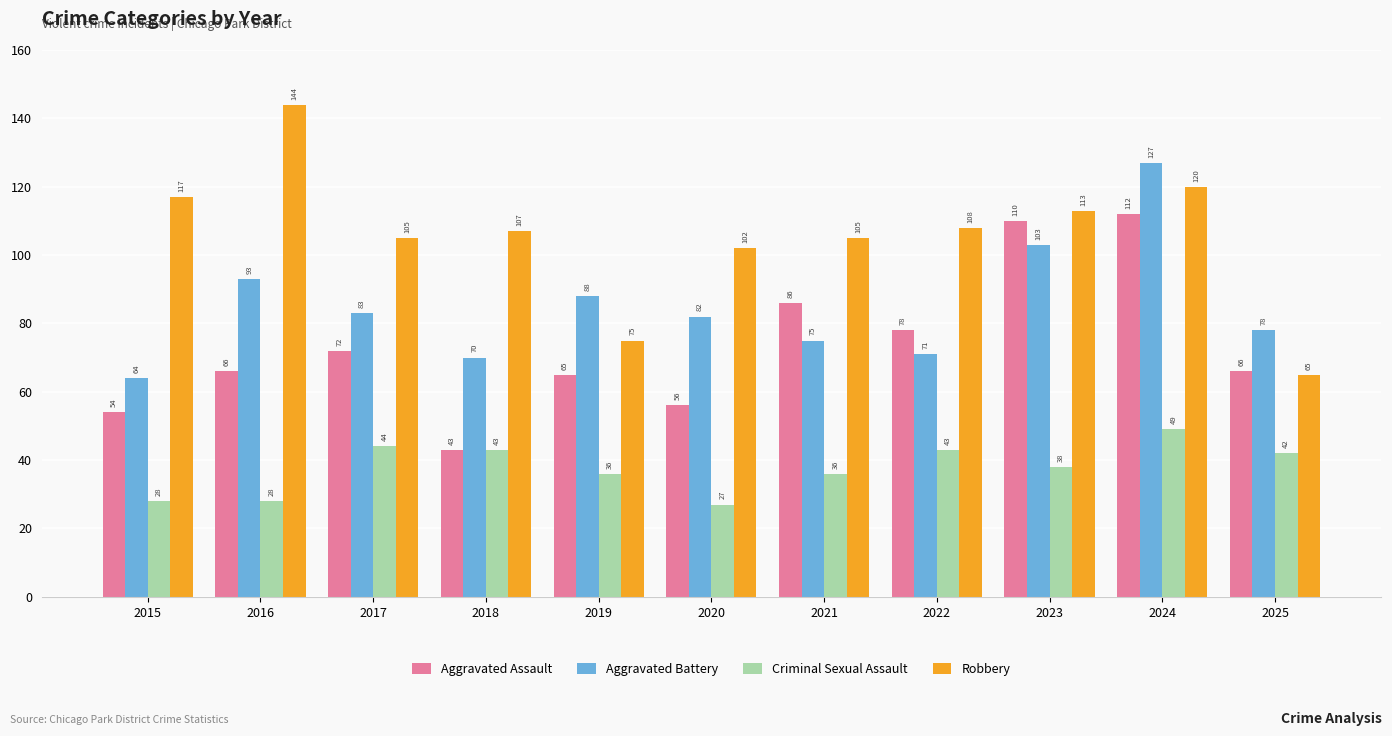

True or false: Aggravated Assault has a value of 86 at 2021.

True